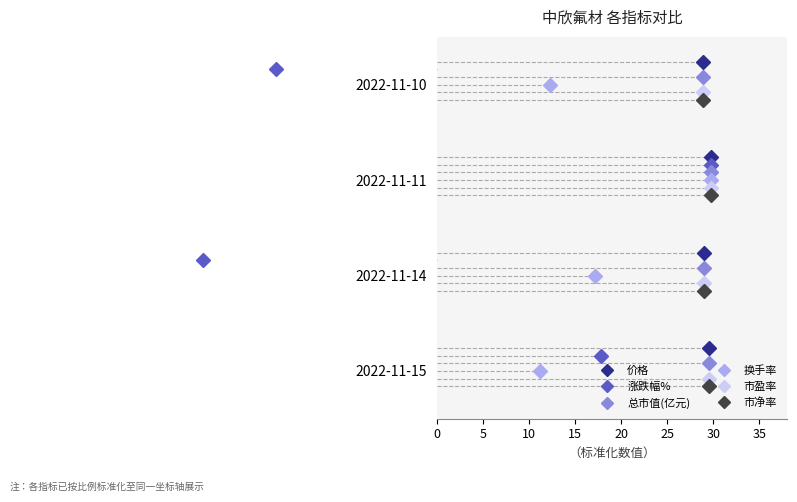

How many lines are shown in the chart?

6